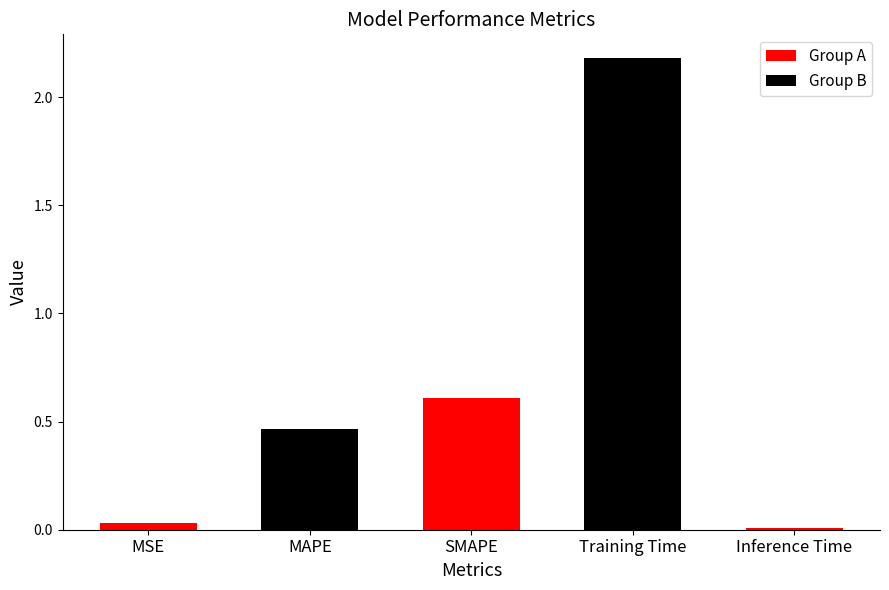

The value at SMAPE is 0.3. True or false?

False